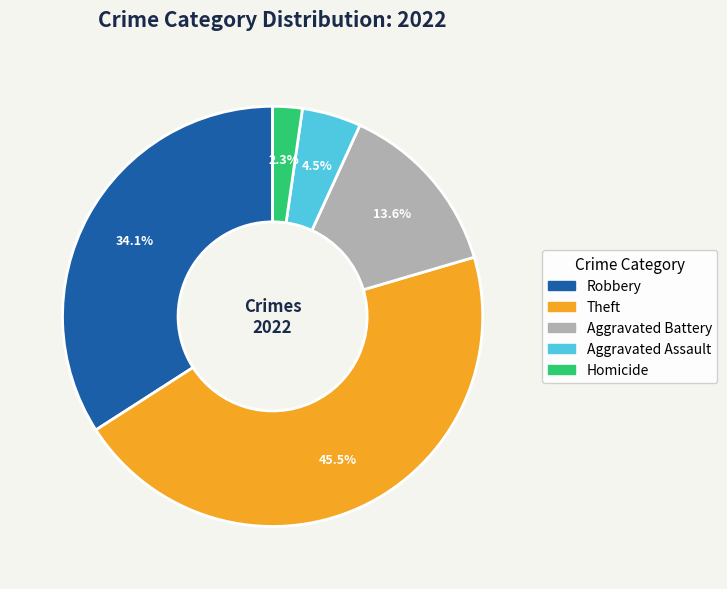

Is there a majority slice in this chart?

No